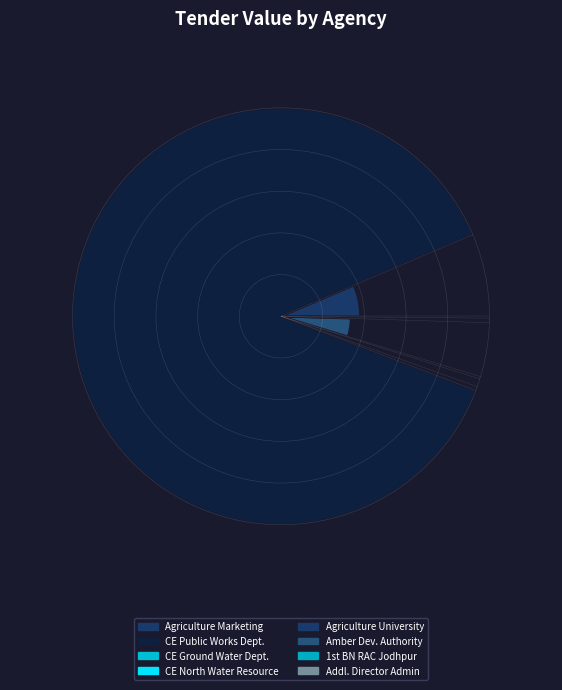

Does ce ground water department account for over 50% of the chart?

No